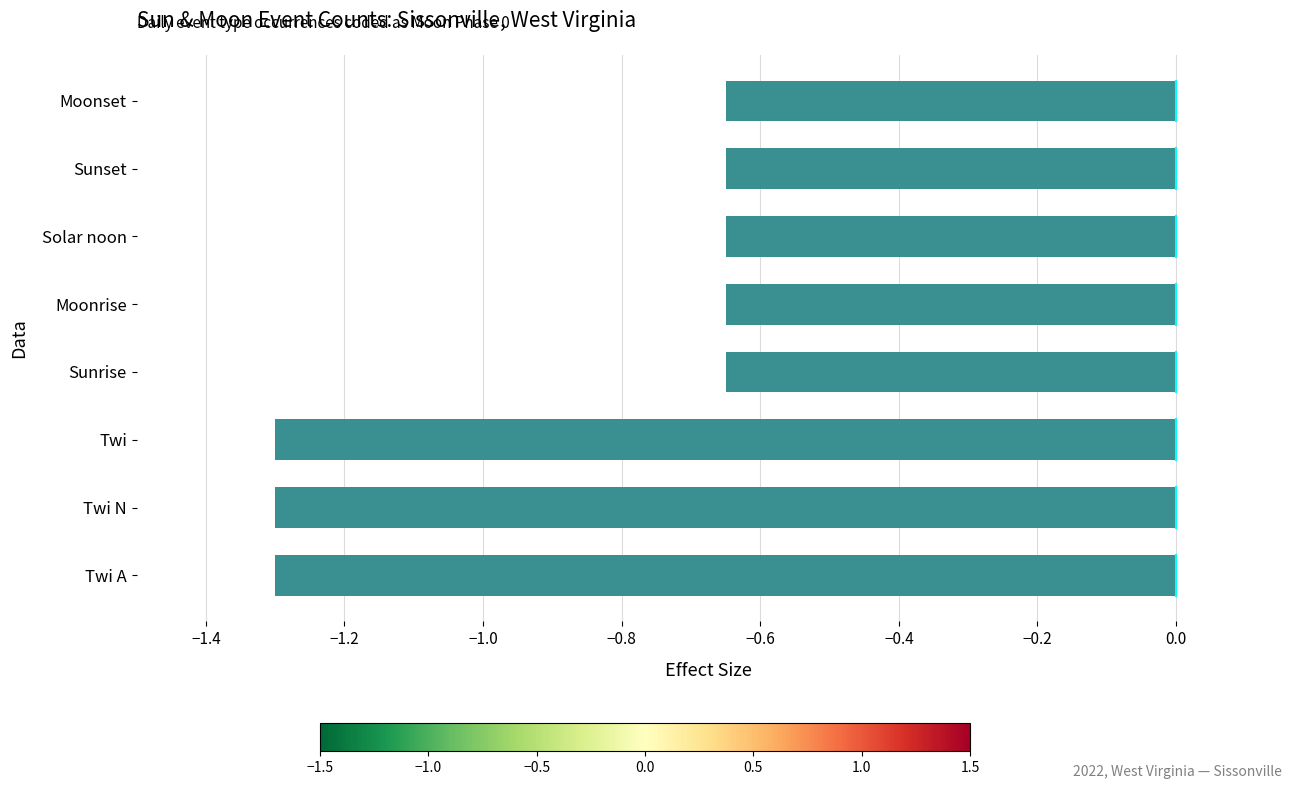

How many bars are there in total?

8